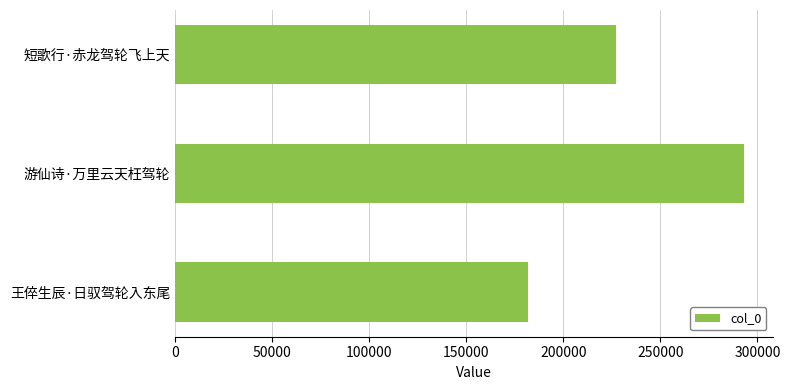

The chart shows a value of 227147 at 短歌行·赤龙驾轮飞上天. True or false?

True